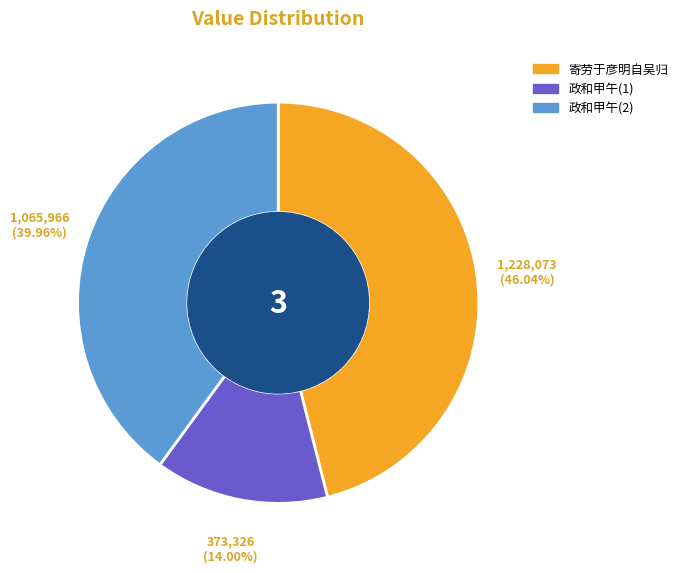

True or false: 寄劳于彦明自吴归 accounts for 46% of the total.

True